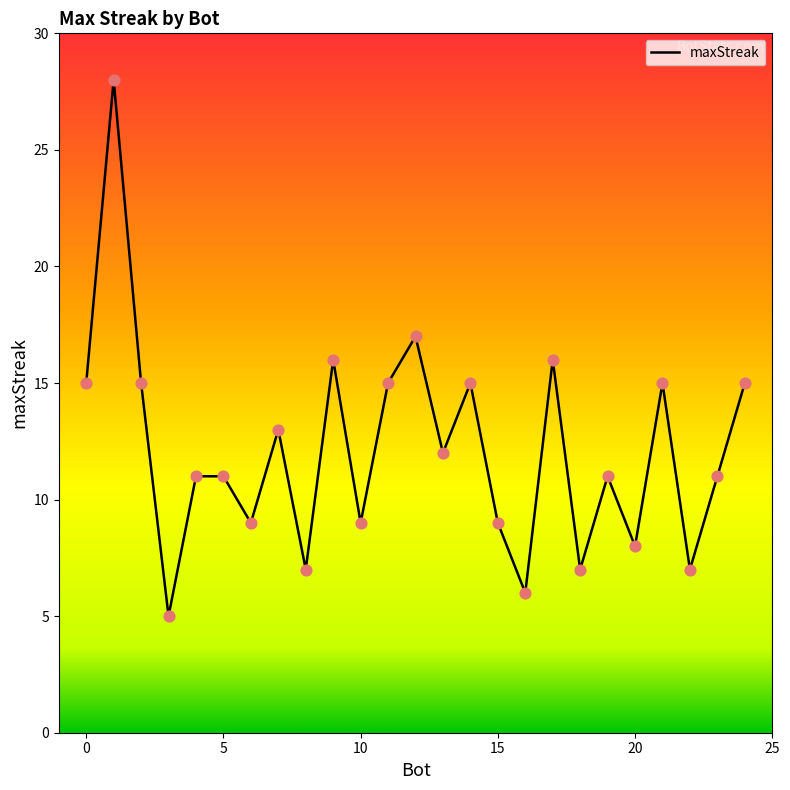

What is the smallest value displayed?

5